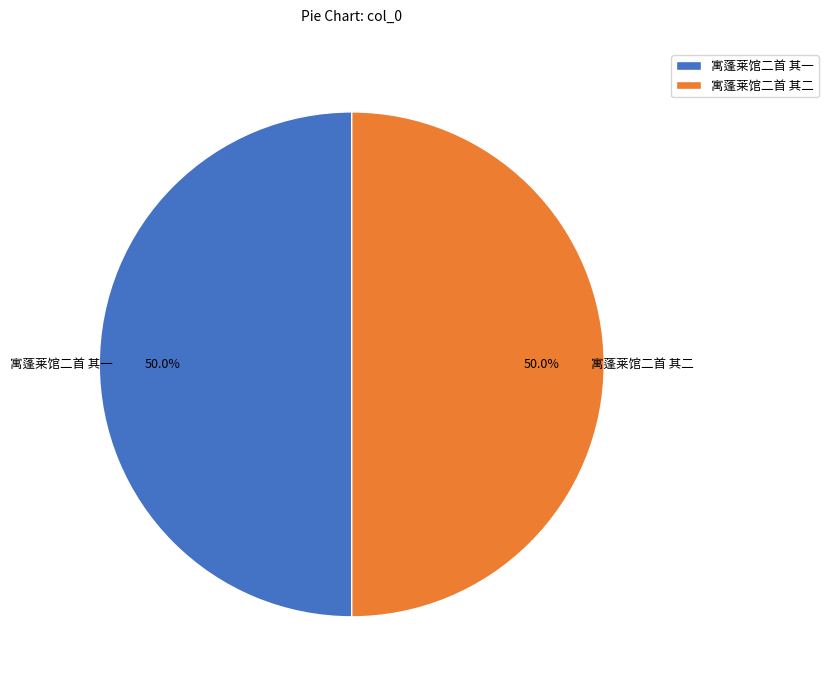

To the nearest percent, what is the average slice percentage?

50%